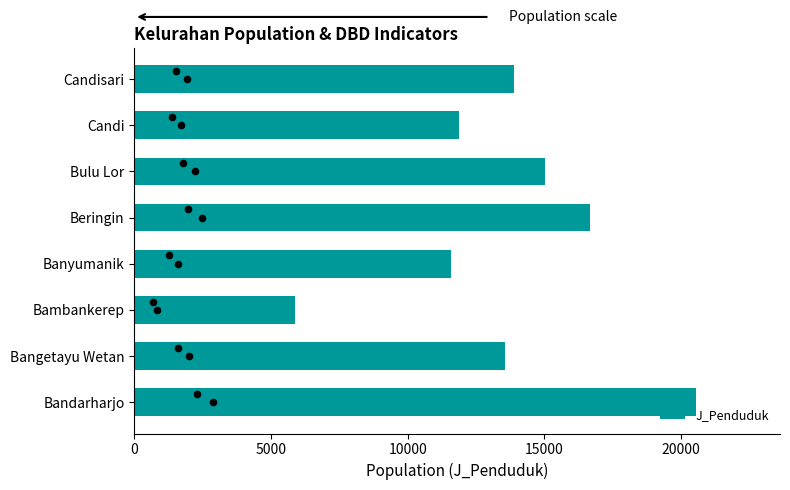

What value does the J_Penduduk series have at Beringin?

16651